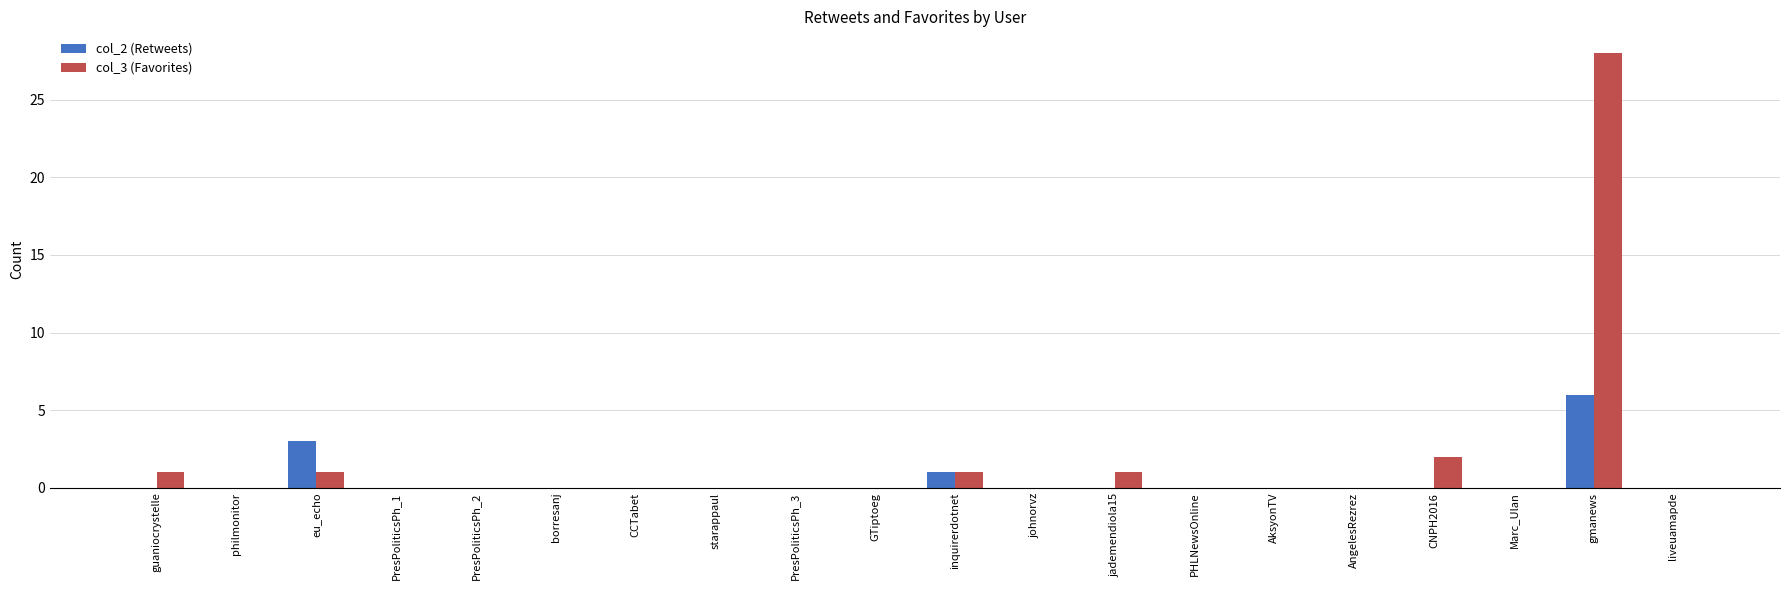

Reading left to right, transcribe all the data shown in this chart.

col_2 (Retweets): guaniocrystelle=0	philmonitor=0	eu_echo=3	PresPoliticsPh_1=0	PresPoliticsPh_2=0	borresanj=0	CCTabet=0	starappaul=0	PresPoliticsPh_3=0	GTiptoeg=0	inquirerdotnet=1	johnorvz=0	jademendiola15=0	PHLNewsOnline=0	AksyonTV=0	AngelesRezrez=0	CNPH2016=0	Marc_Ulan=0	gmanews=6	liveuamapde=0
col_3 (Favorites): guaniocrystelle=1	philmonitor=0	eu_echo=1	PresPoliticsPh_1=0	PresPoliticsPh_2=0	borresanj=0	CCTabet=0	starappaul=0	PresPoliticsPh_3=0	GTiptoeg=0	inquirerdotnet=1	johnorvz=0	jademendiola15=1	PHLNewsOnline=0	AksyonTV=0	AngelesRezrez=0	CNPH2016=2	Marc_Ulan=0	gmanews=28	liveuamapde=0